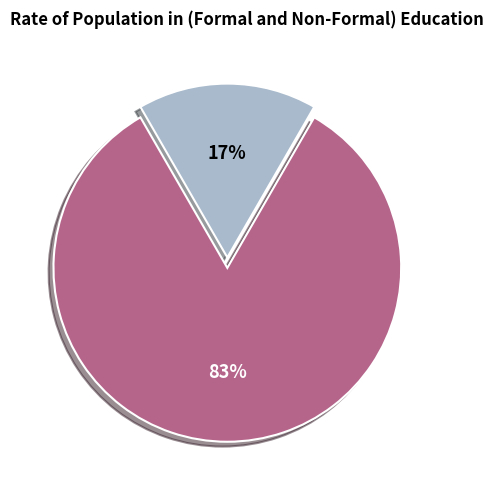

Is there a majority slice in this chart?

Yes